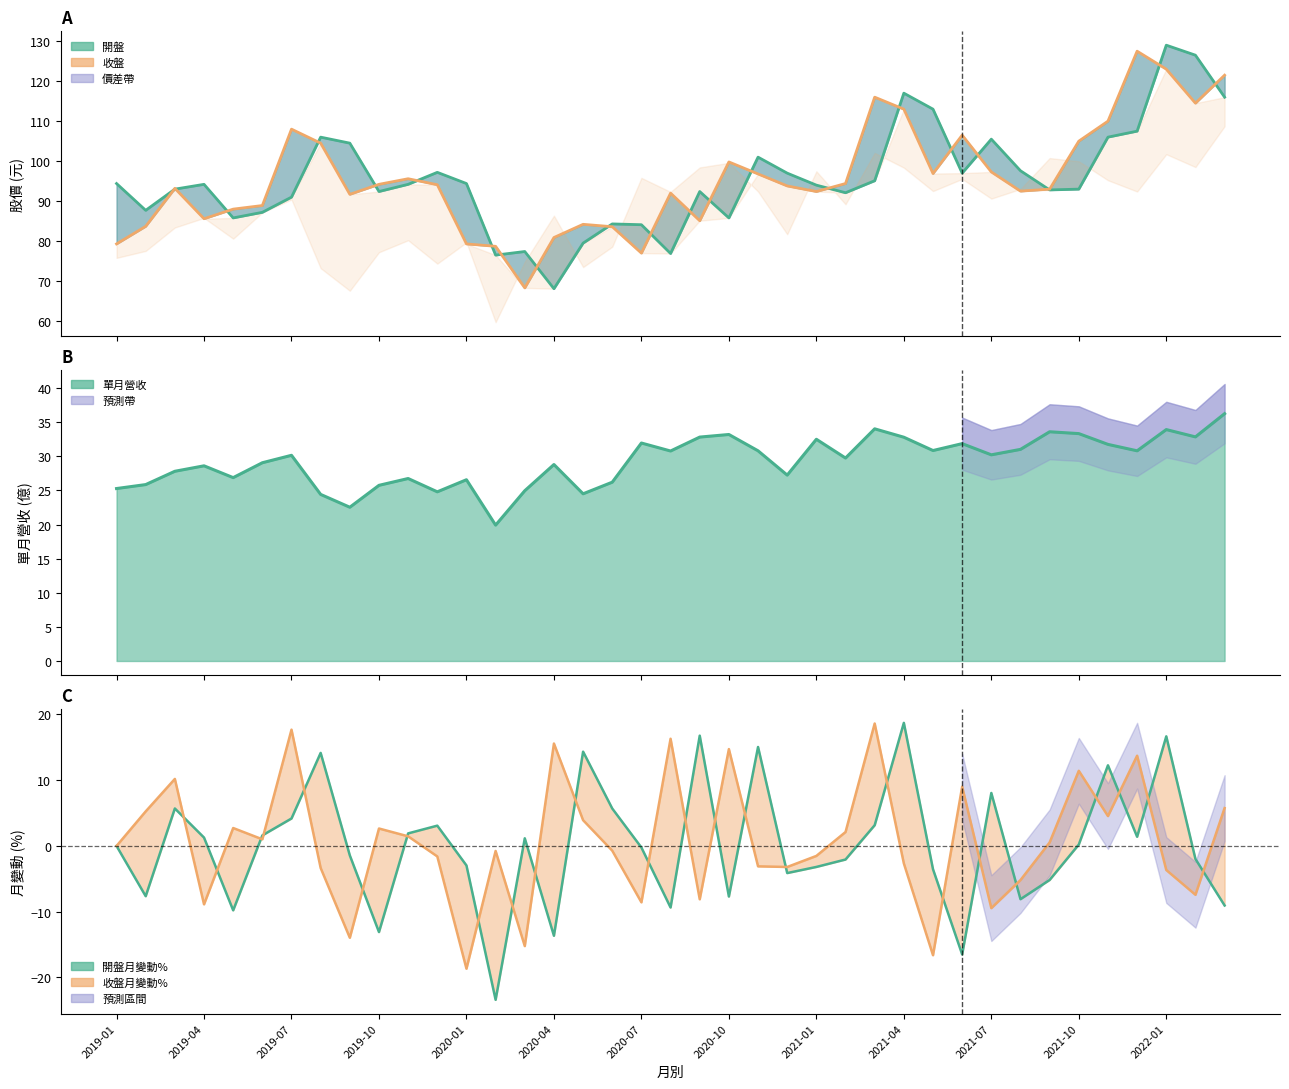

Which series has the largest total across all categories?

收盤